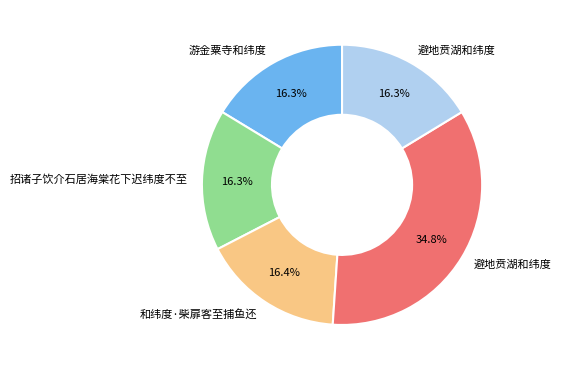

Is there a majority slice in this chart?

No